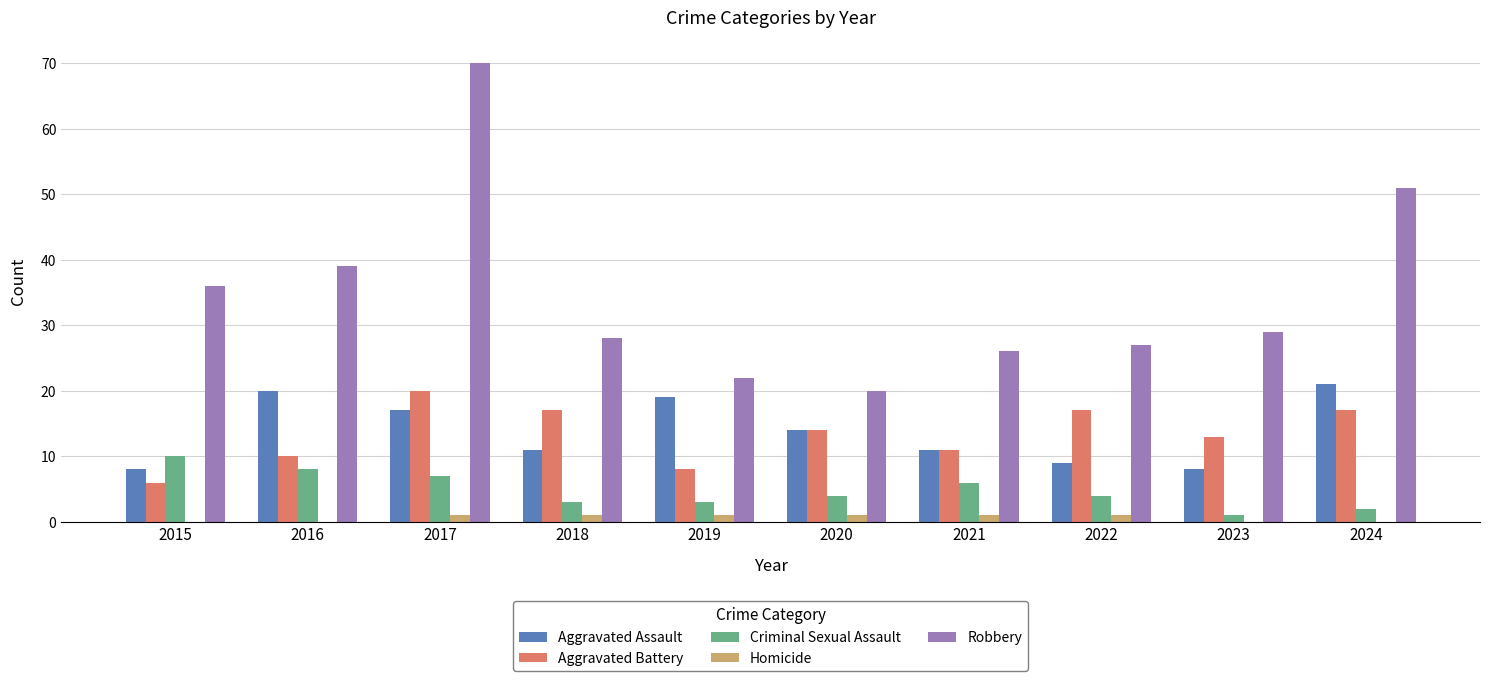

The Robbery series shows 13 at 2018. True or false?

False